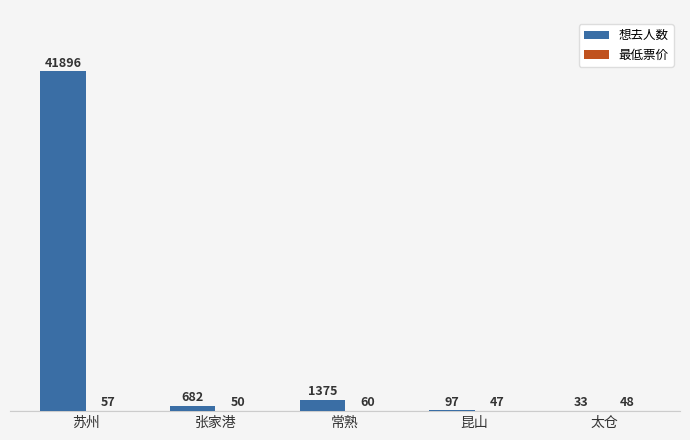

How many groups of bars are there?

5